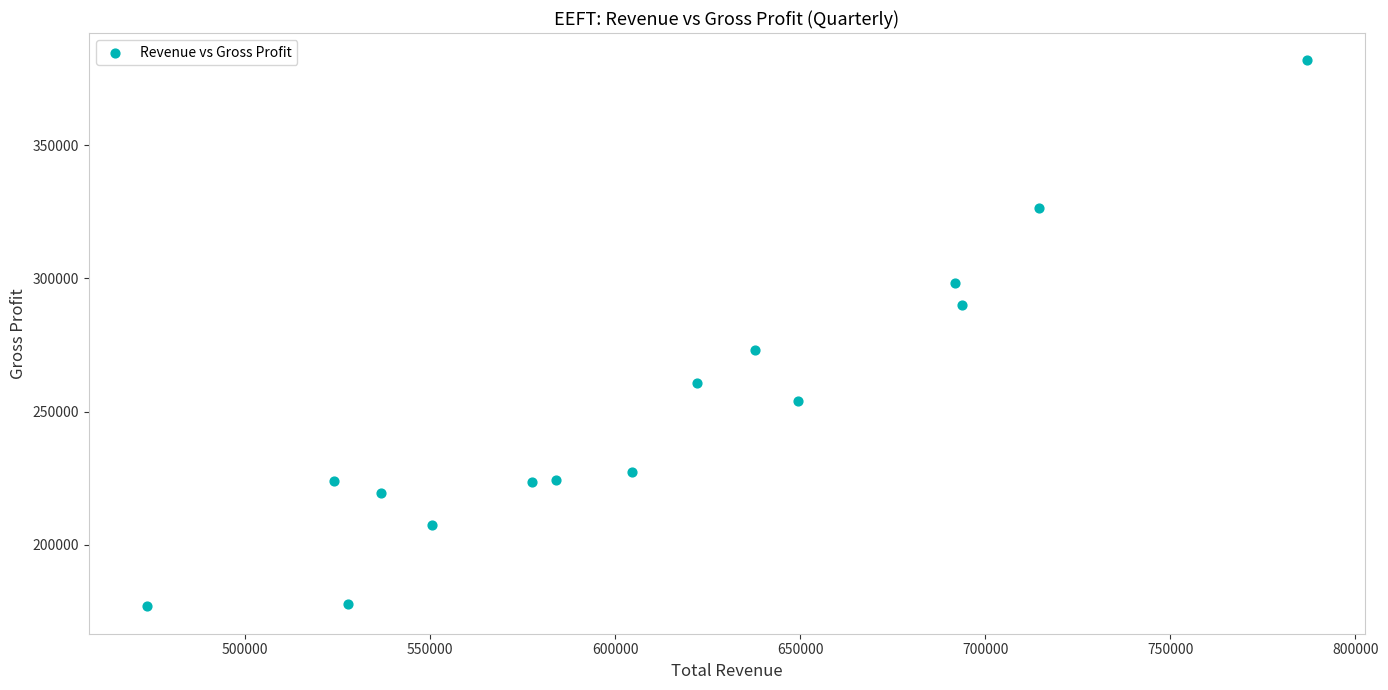

What Y value in the scatter plot is closest to 279350?

273000